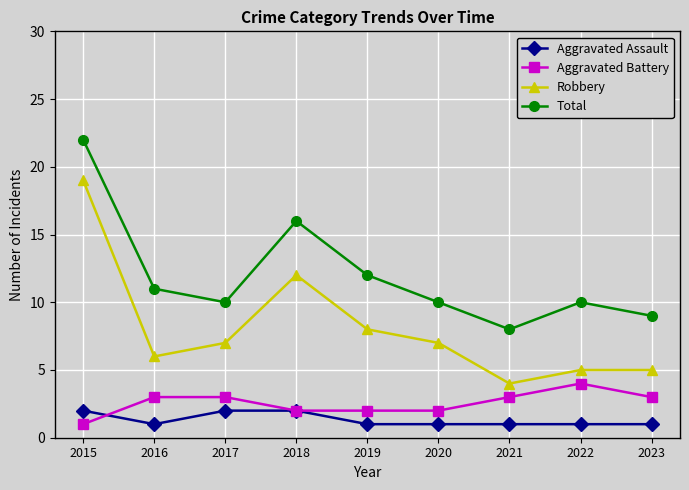

How many categories are shown in the chart?

9